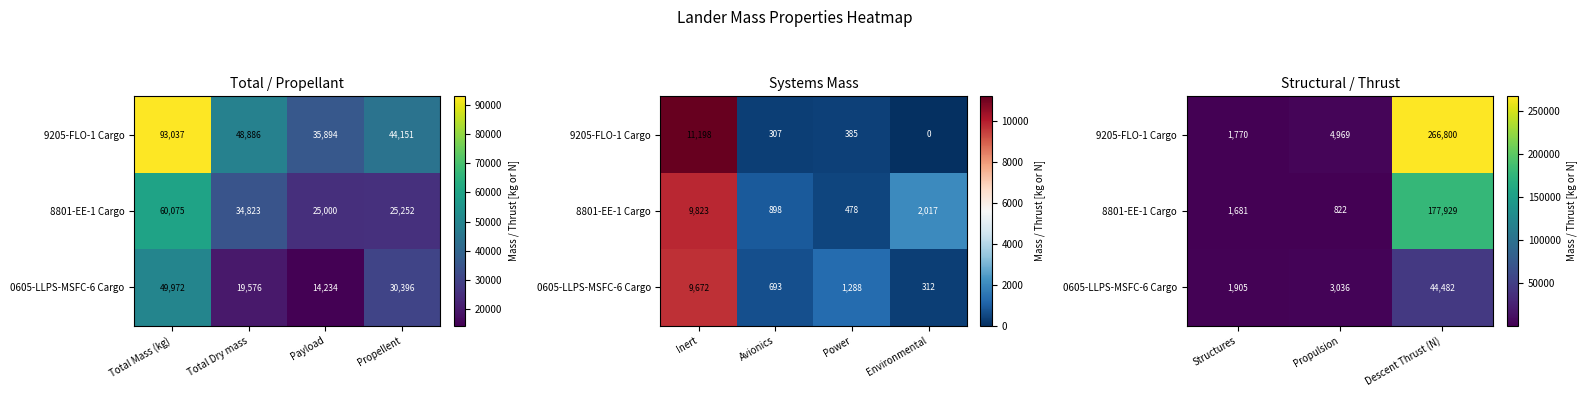

The 0605-LLPS-MSFC-6 Cargo series shows 2865 at Structures. True or false?

False